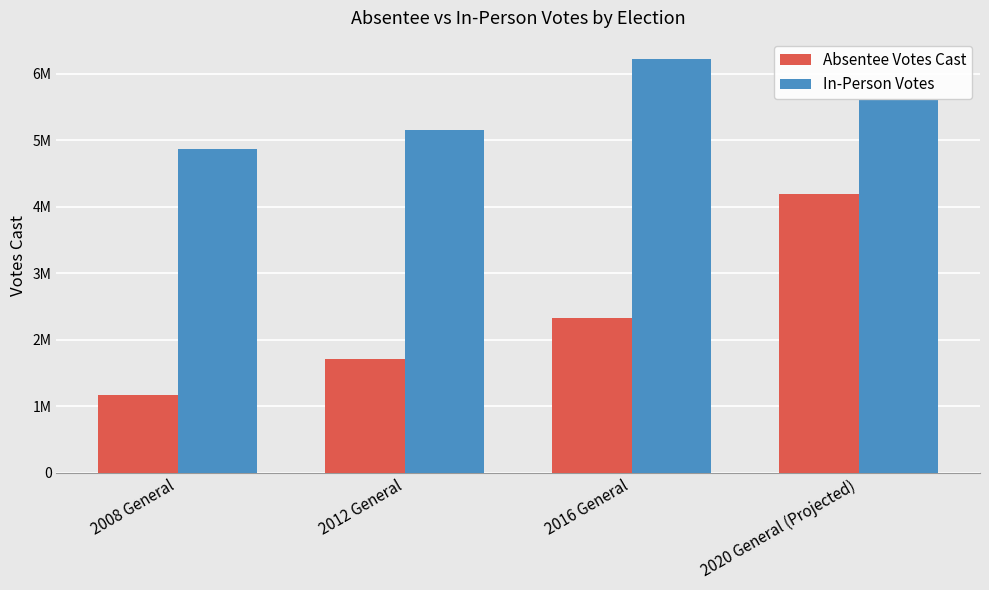

Does the chart contain any negative values?

No